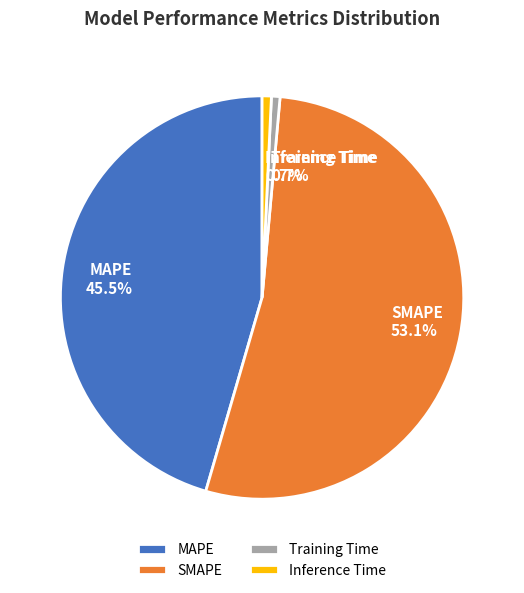

Which category has the biggest portion of the pie?

SMAPE